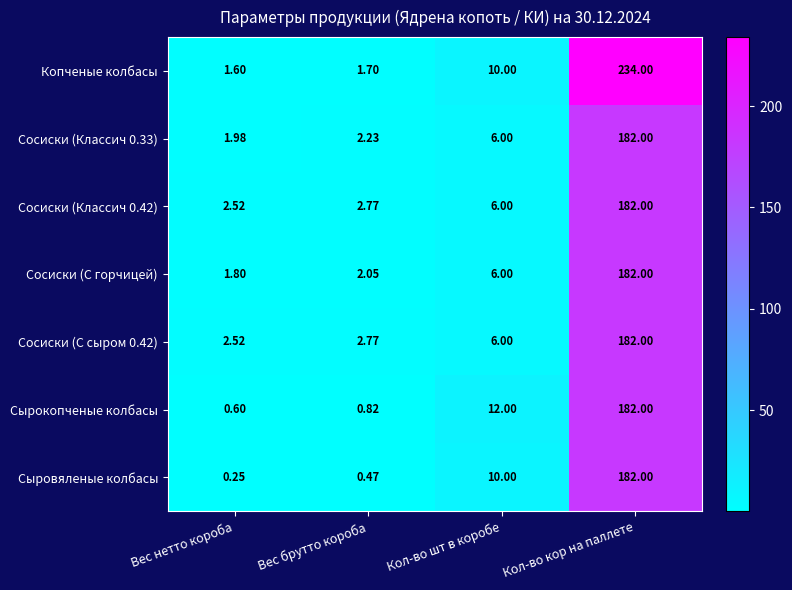

At which category is the sum across all series the highest?

Кол-во кор на паллете